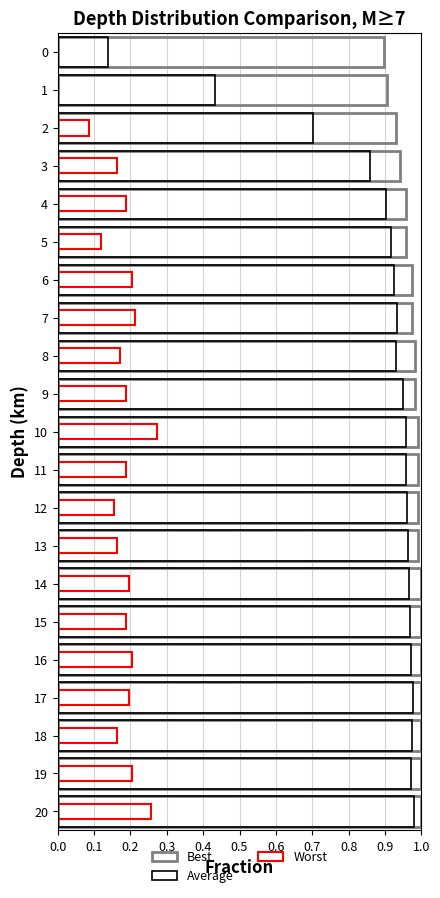

What is the label of the 4th bar from the right?

17